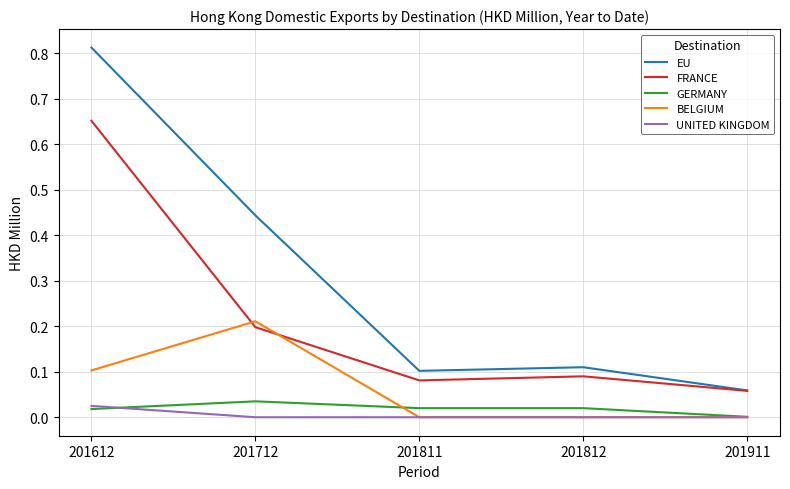

True or false: BELGIUM and EU intersect in this chart.

False